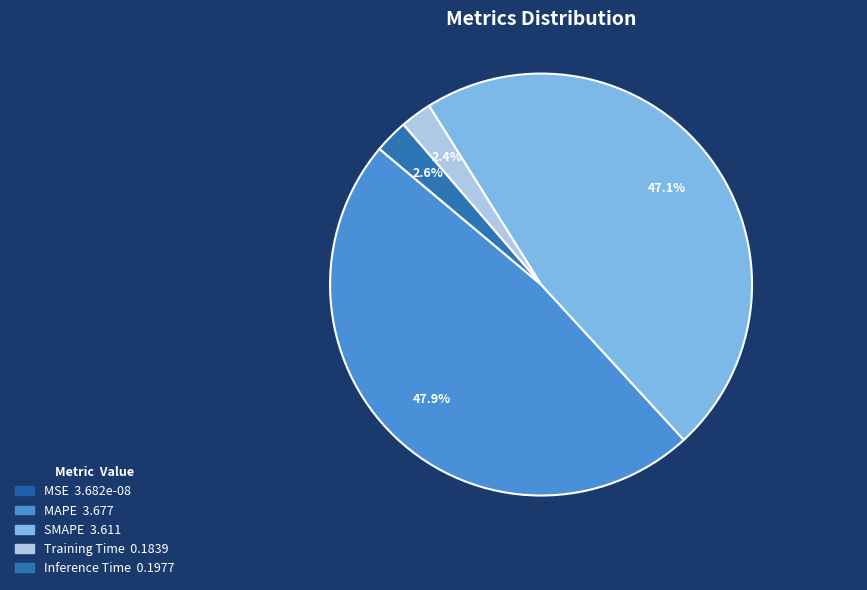

To the nearest percent, what is the difference between the largest and smallest slice percentages?

48%